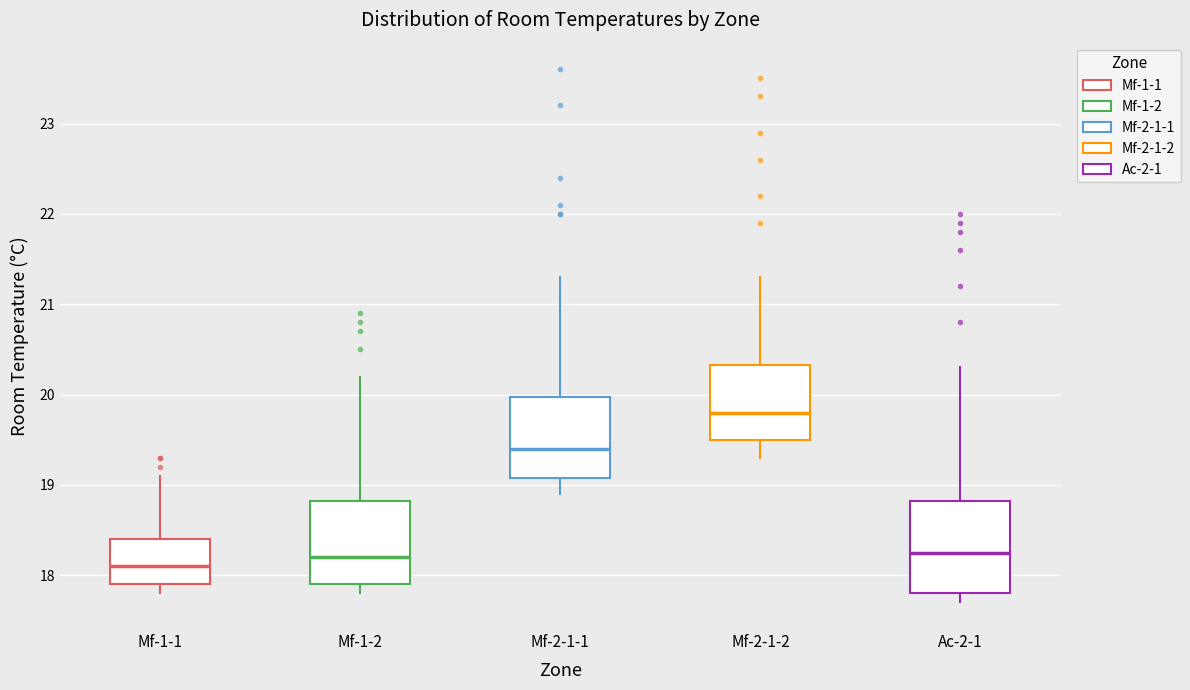

Which box's median line is the highest?

Mf-2-1-2